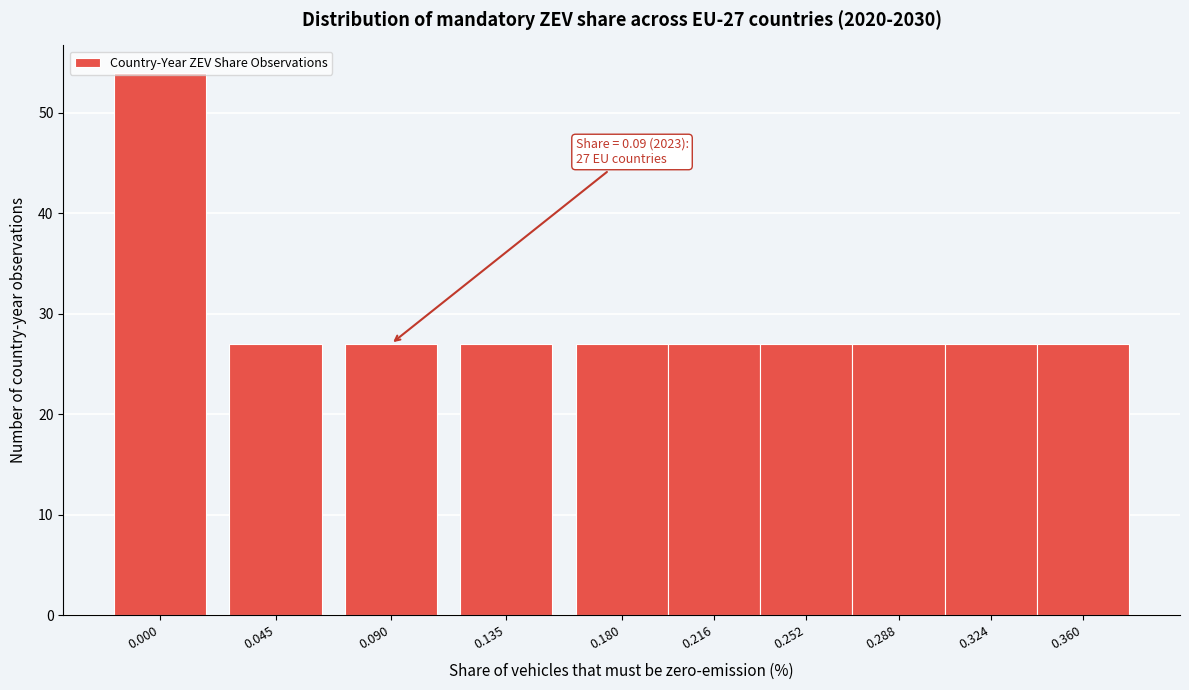

What is the average value?

30